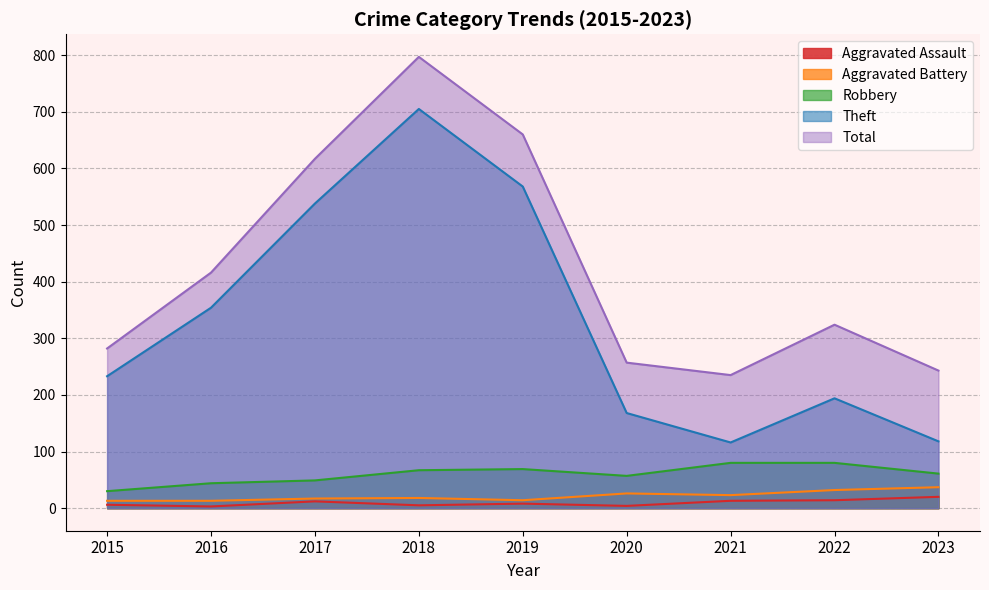

At which category does Total reach its first local valley?

2021